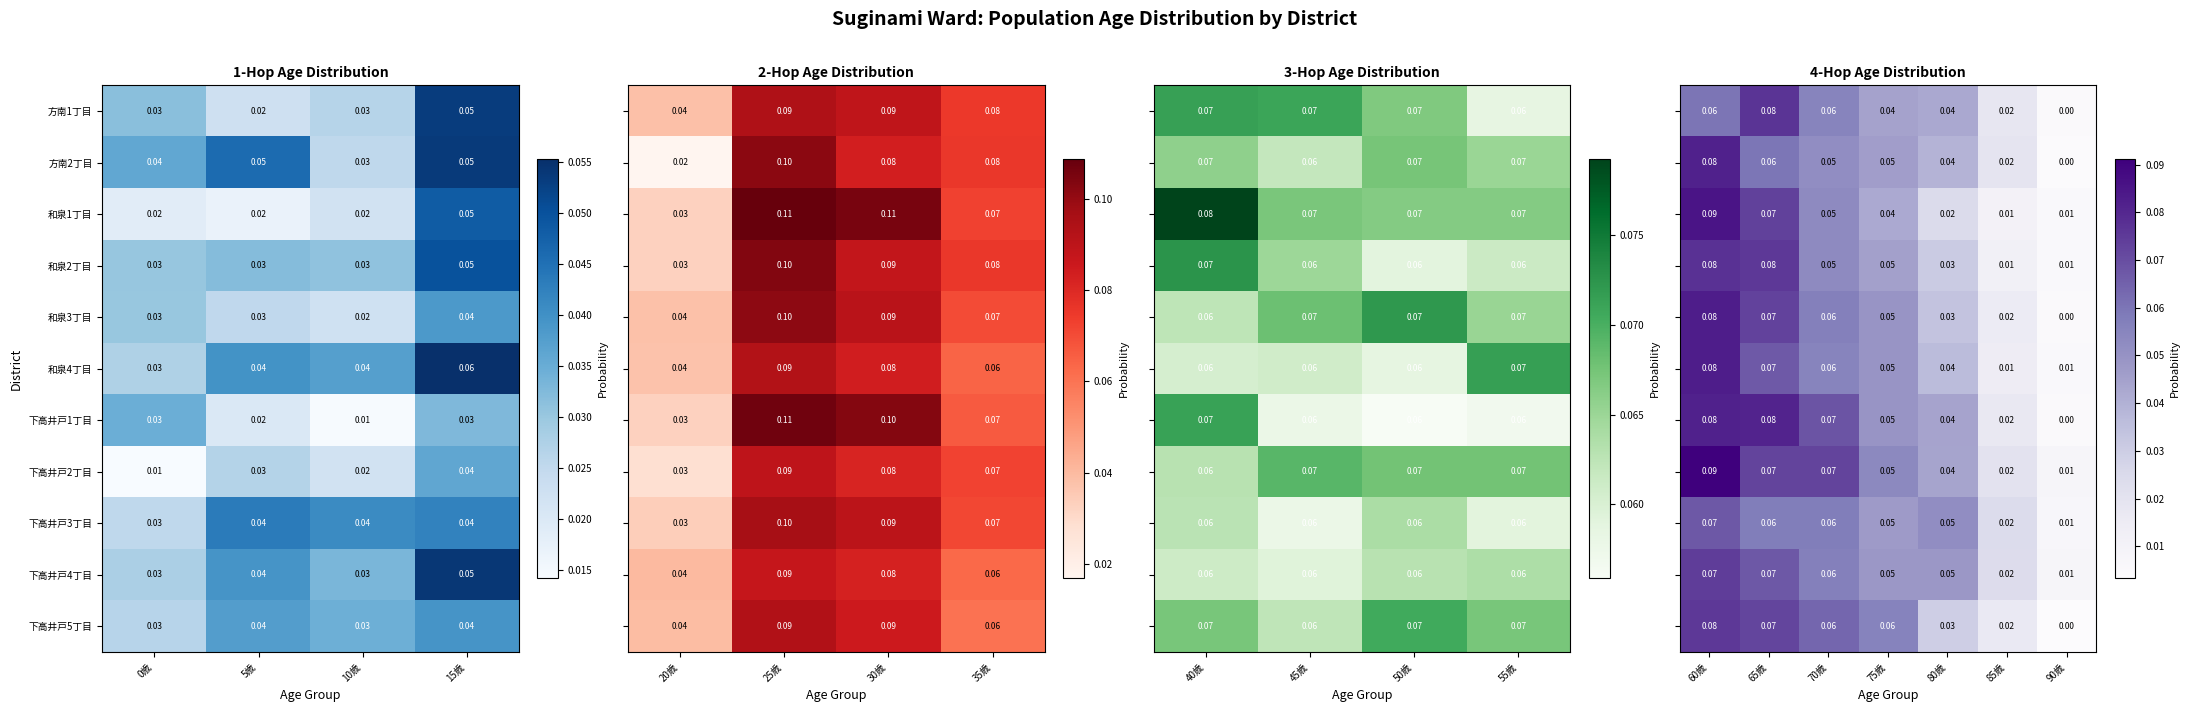

Is the value of 和泉1丁目 at 10歳 greater than the value of 和泉3丁目 at 0歳?

No